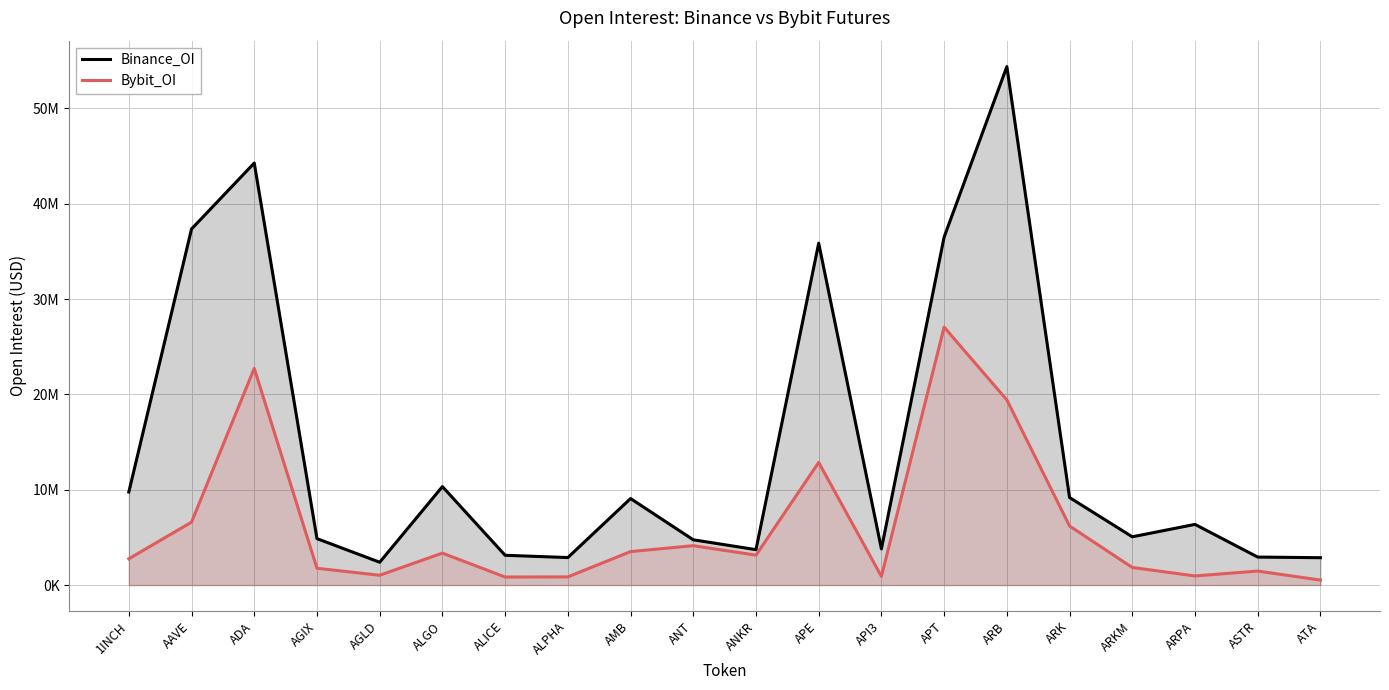

What is the spread (max minus min) of values at ARB?

34965346